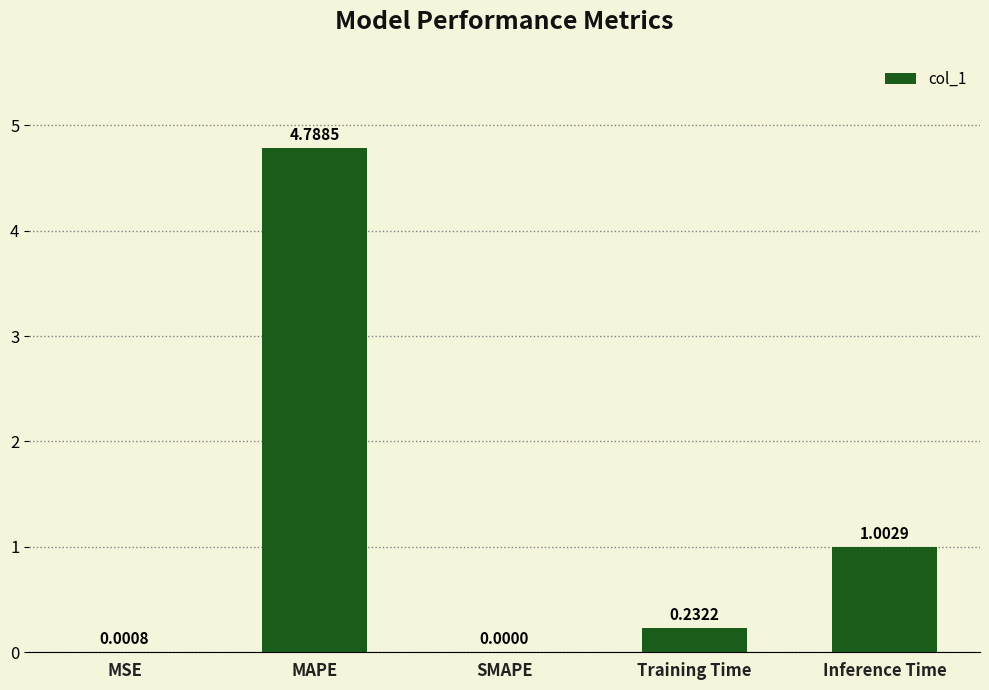

Which has a higher value, SMAPE or Inference Time?

Inference Time